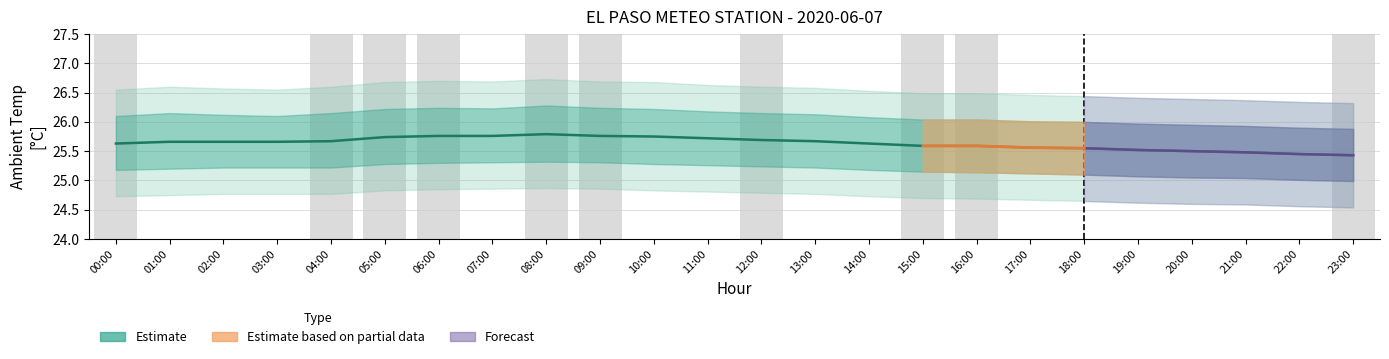

The Wind Speed (scaled) series shows 11.6 at 03:00. True or false?

False